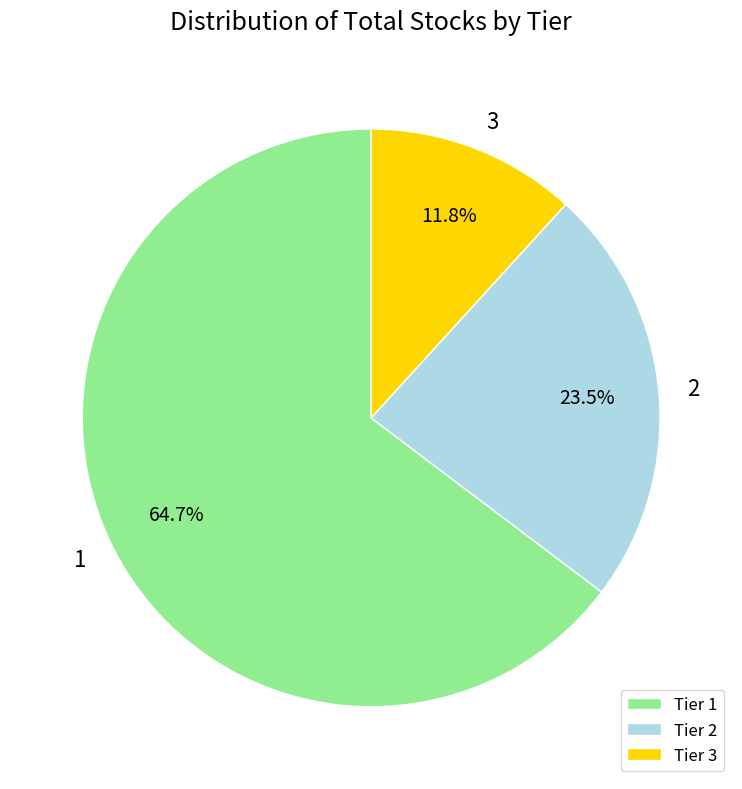

Is the sum of Tier 3 and Tier 2 greater than half?

No